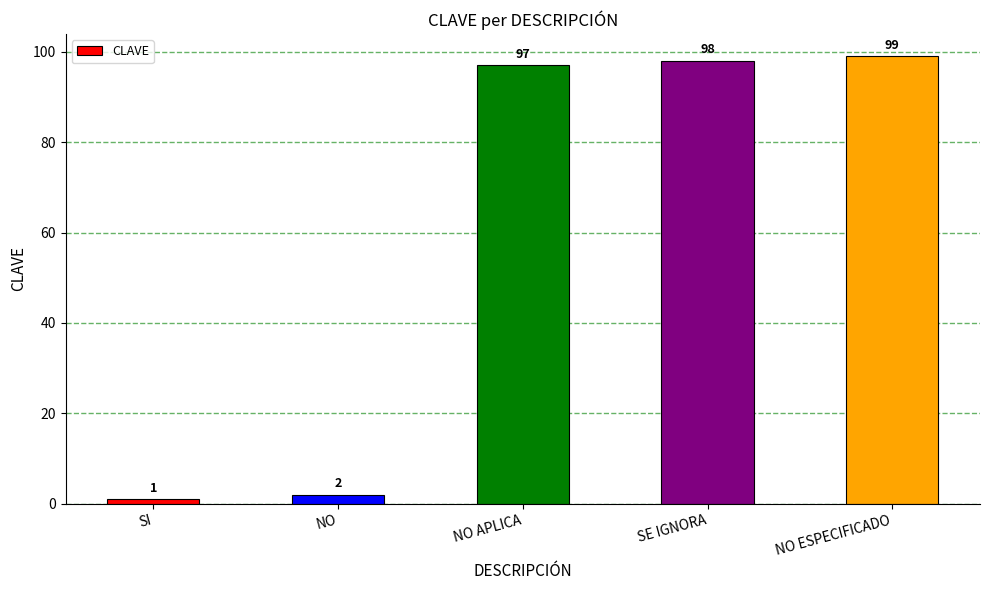

Rank the categories by value from lowest to highest.

SI, NO, NO APLICA, SE IGNORA, NO ESPECIFICADO